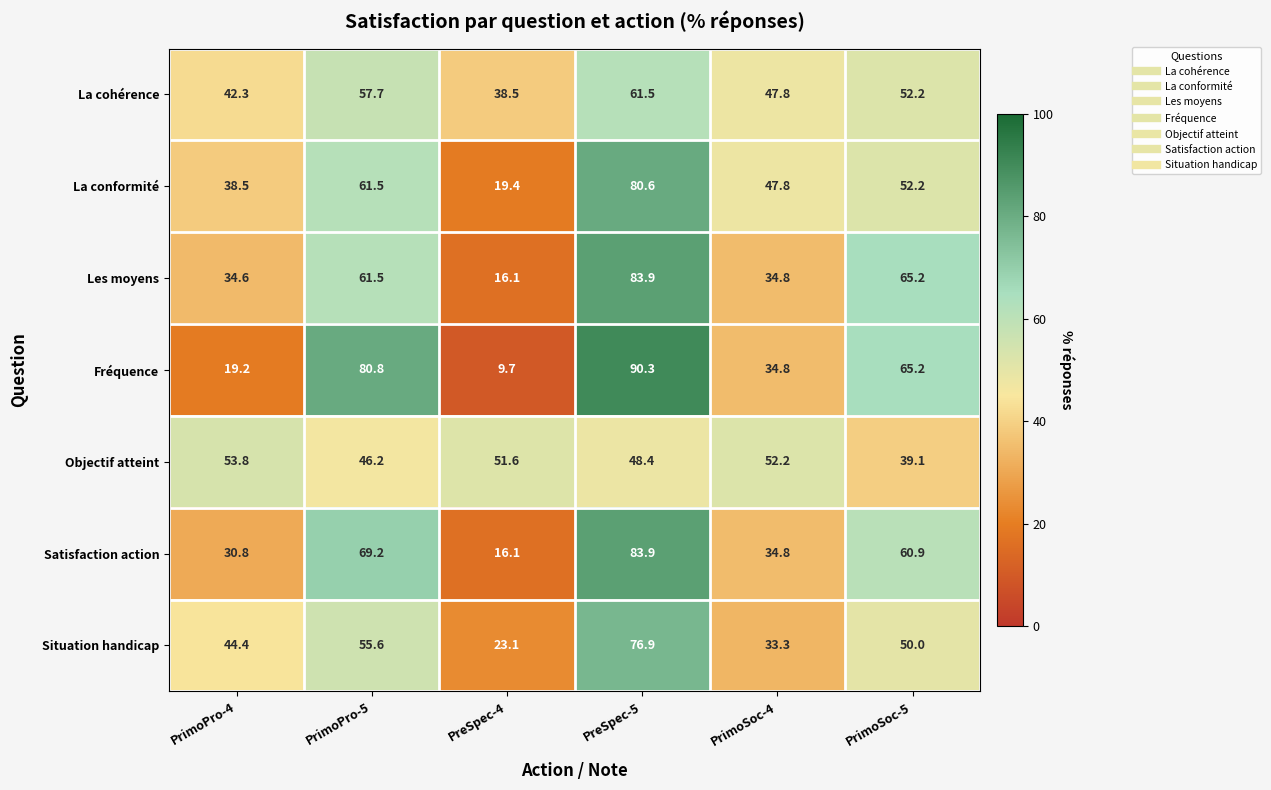

The La cohérence series shows 20.0 at PreSpec-4. True or false?

False